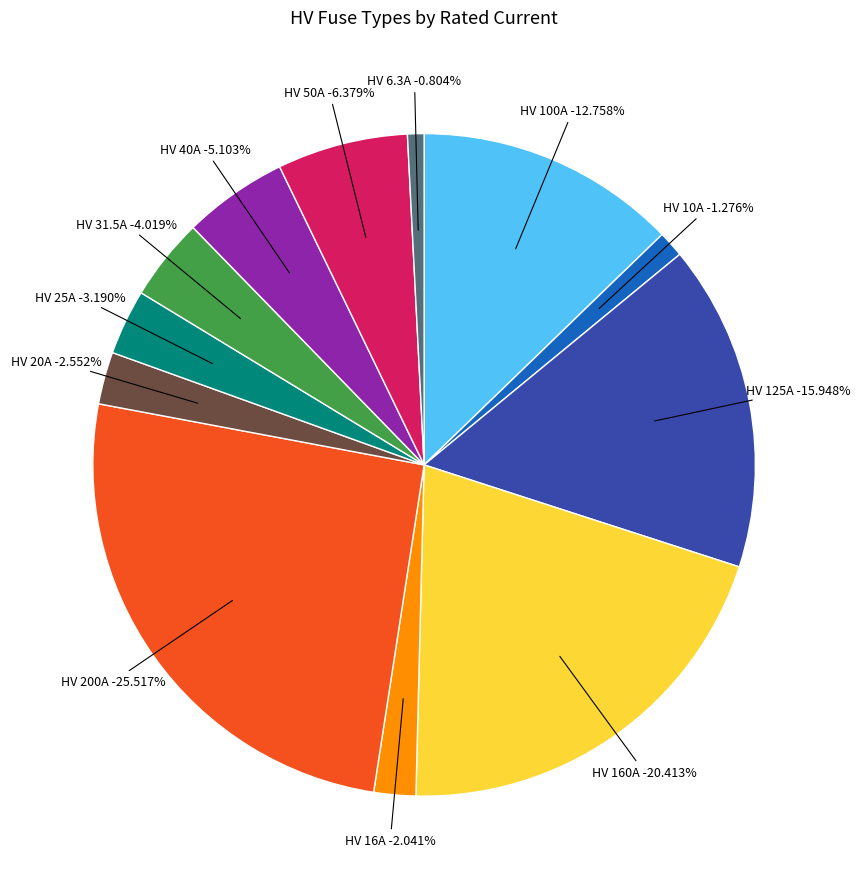

How many slices are in this pie chart?

12